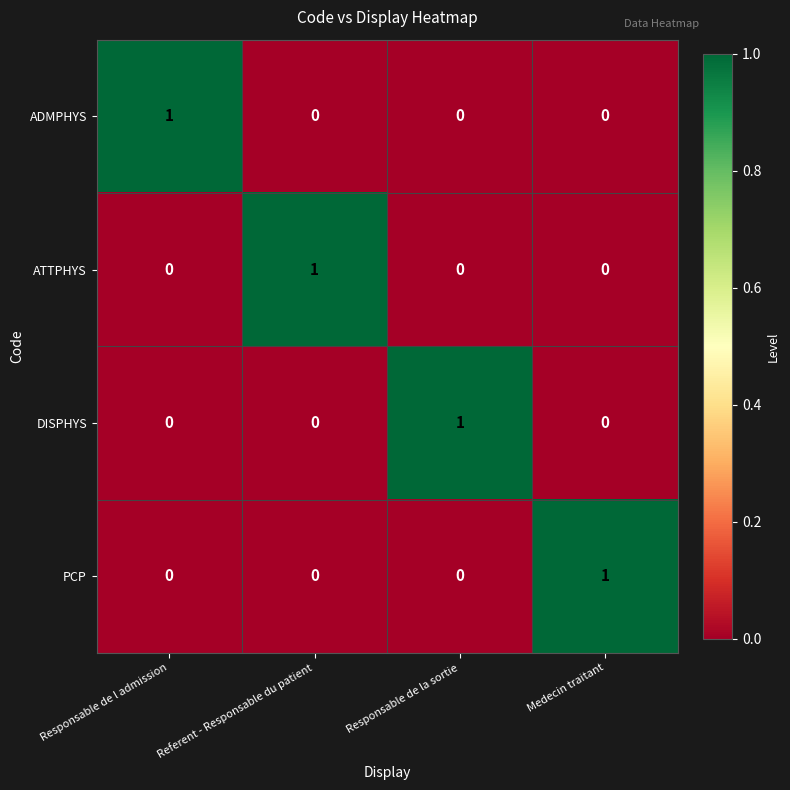

Which category has the highest value in the PCP series?

Medecin traitant